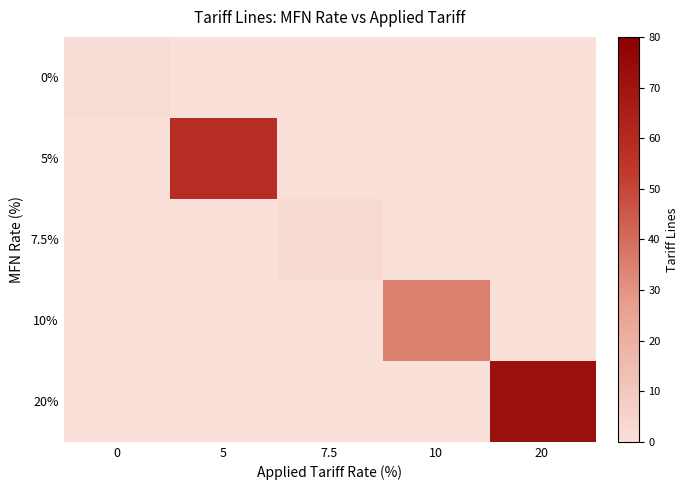

At 7.5, list the series in order from largest to smallest.

7.5%, 0%, 5%, 10%, 20%